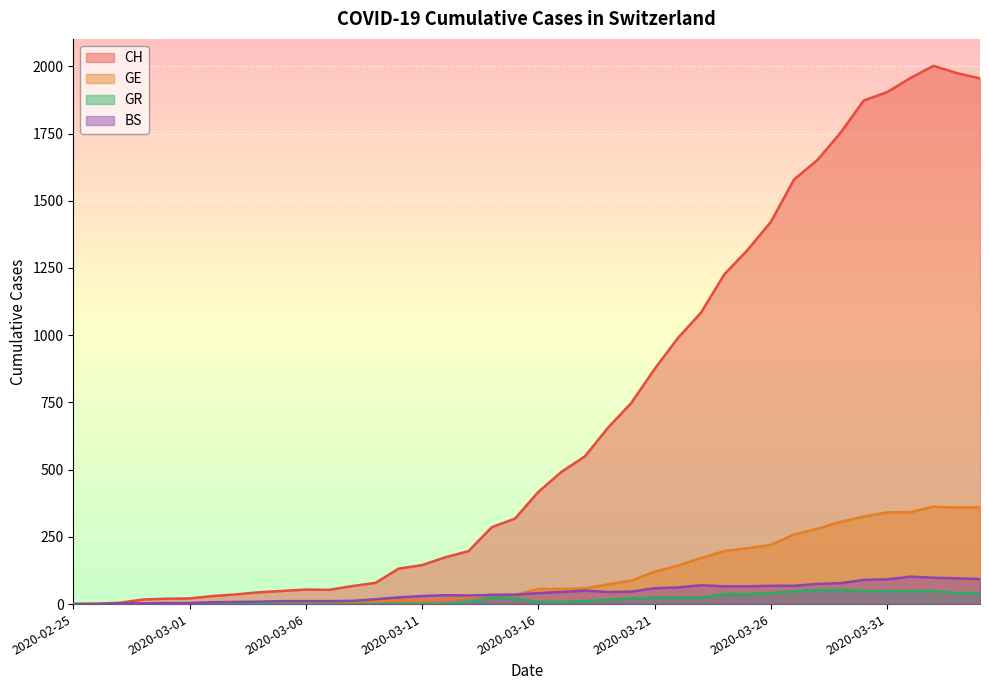

At which label is GR closest to 26?

2020-03-14